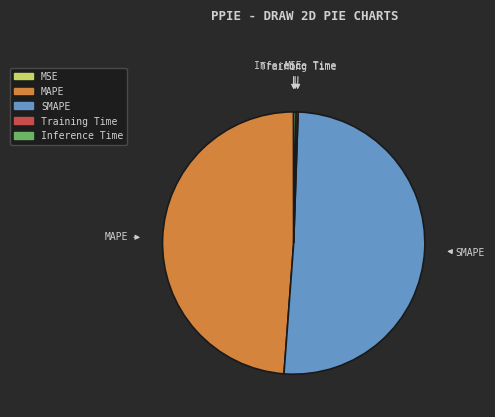

Combined, do SMAPE and MAPE account for over 50%?

Yes